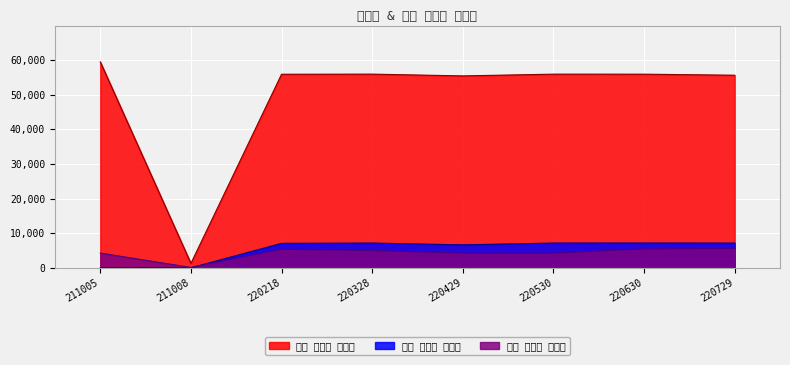

What is the difference between the 버킷 유튜브 데이터 values at 220729 and 220630?

19